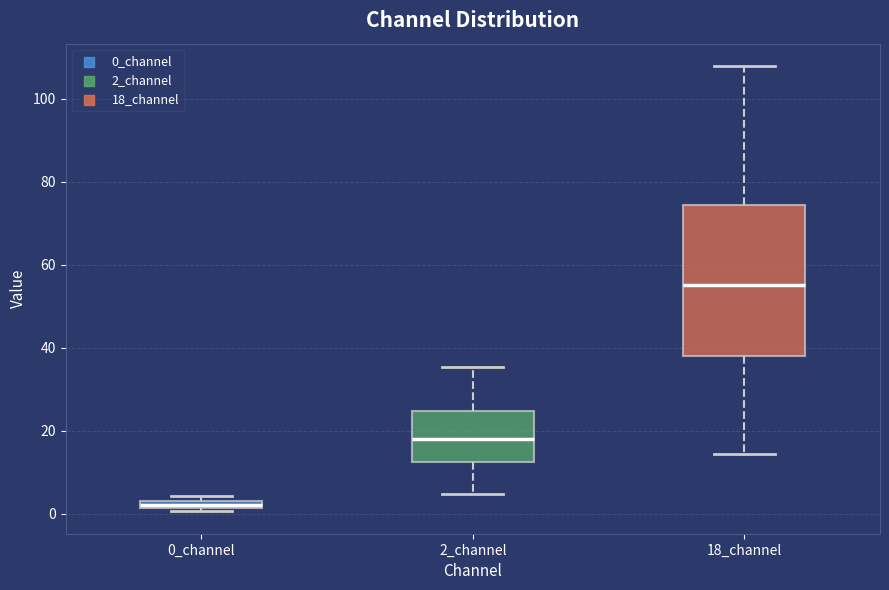

Which box's median line is the highest?

18_channel